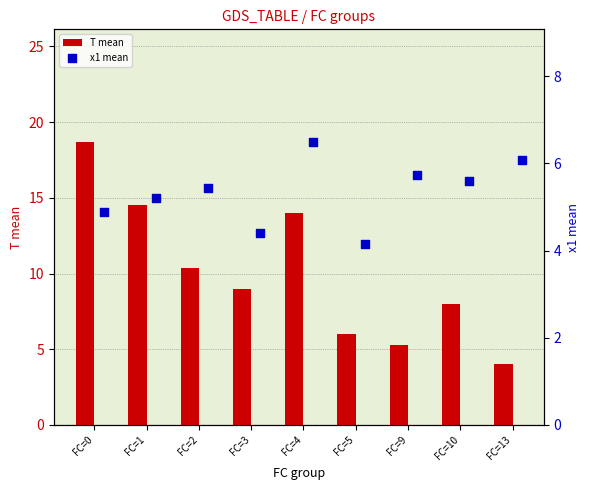

At which label does T mean reach its peak?

FC=0